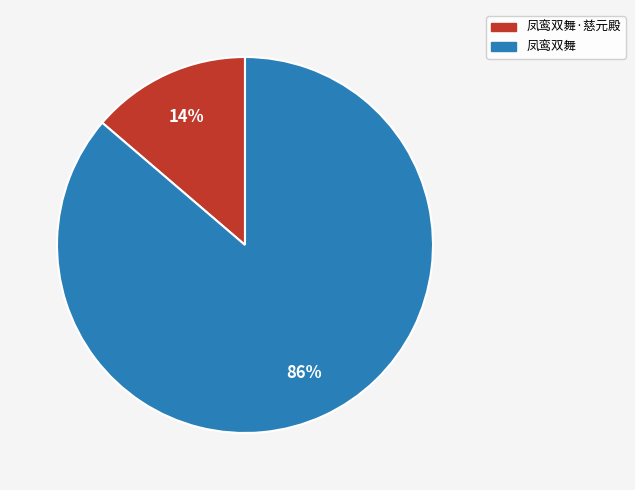

Between 凤鸾双舞 and 凤鸾双舞·慈元殿, which is larger?

凤鸾双舞